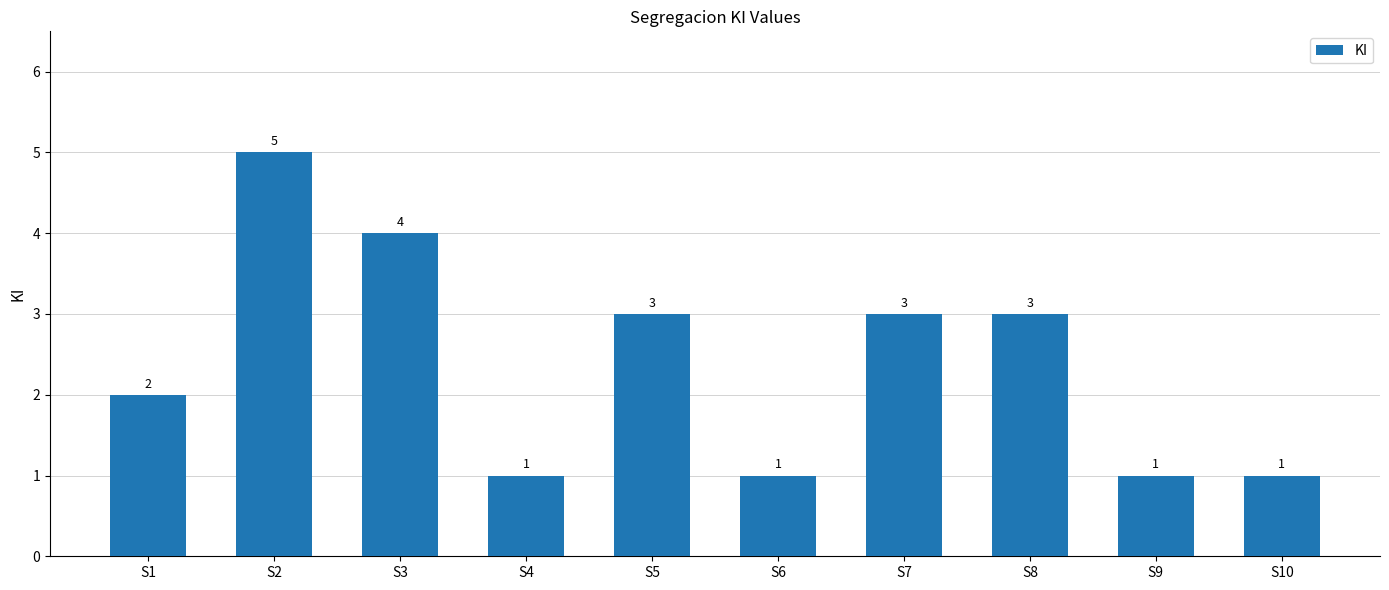

What is the difference between the maximum and minimum values?

4